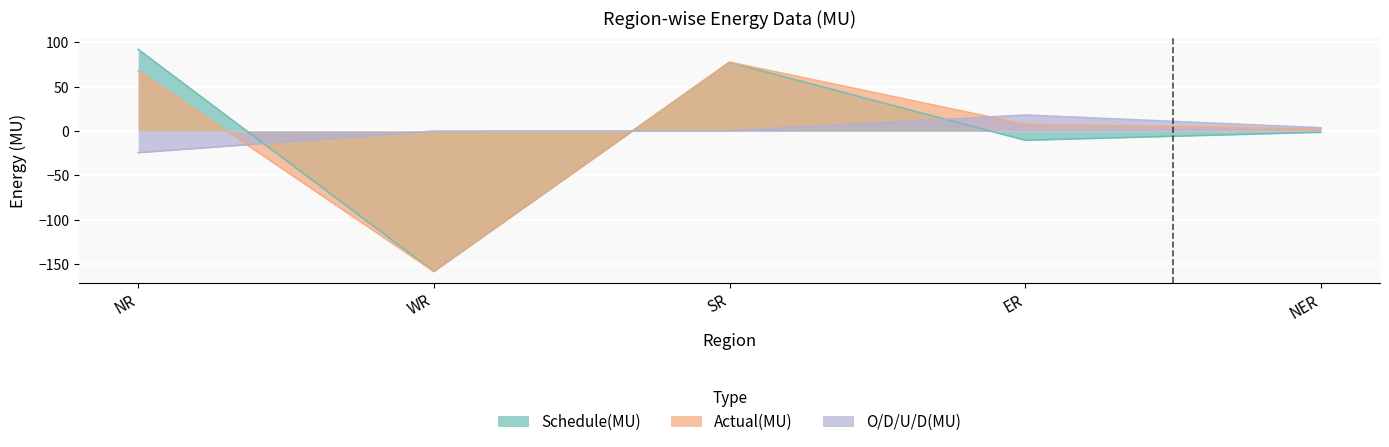

How many negative values does the Actual(MU) series have?

1